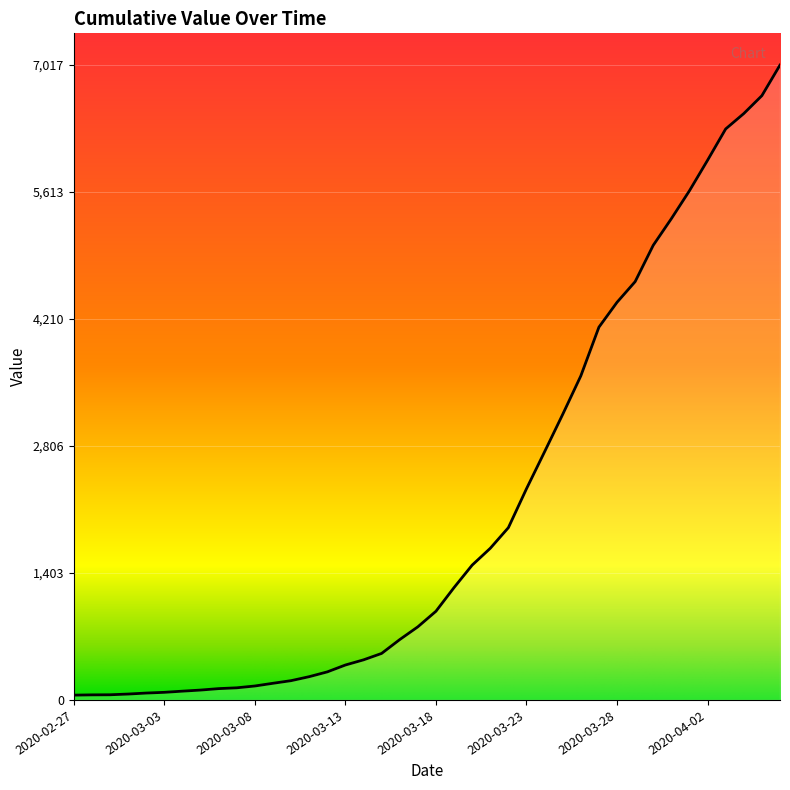

What is the maximum value shown in the chart?

7017